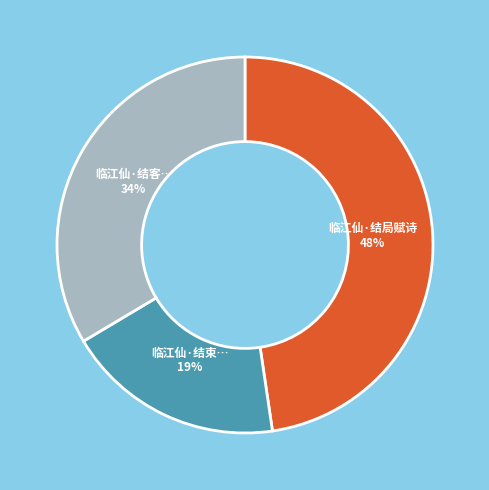

To the nearest percent, what is the average slice percentage?

33%